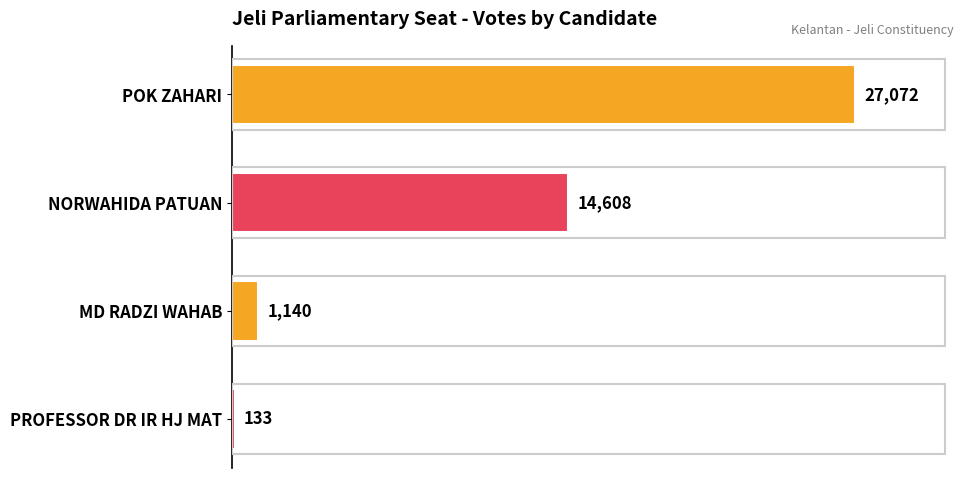

What is the average value?

10738